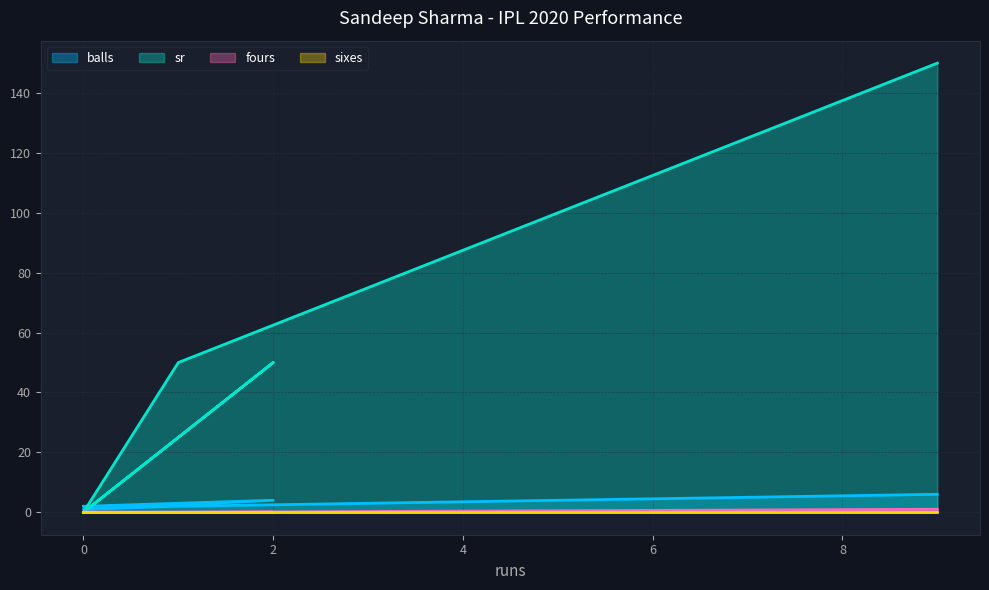

The balls series shows 2 at 0. True or false?

True